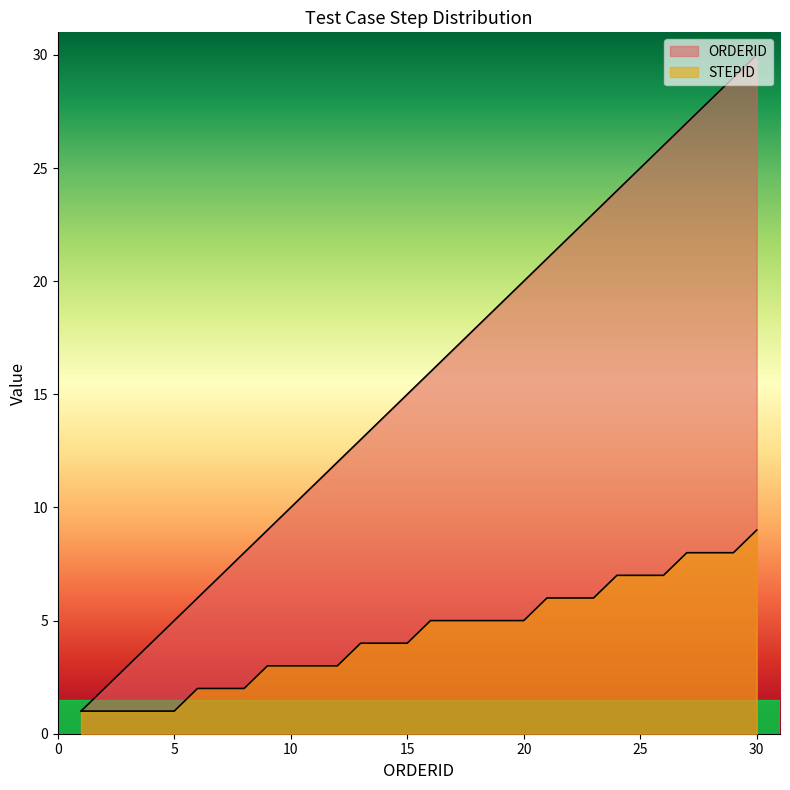

How many distinct data groups are displayed?

2